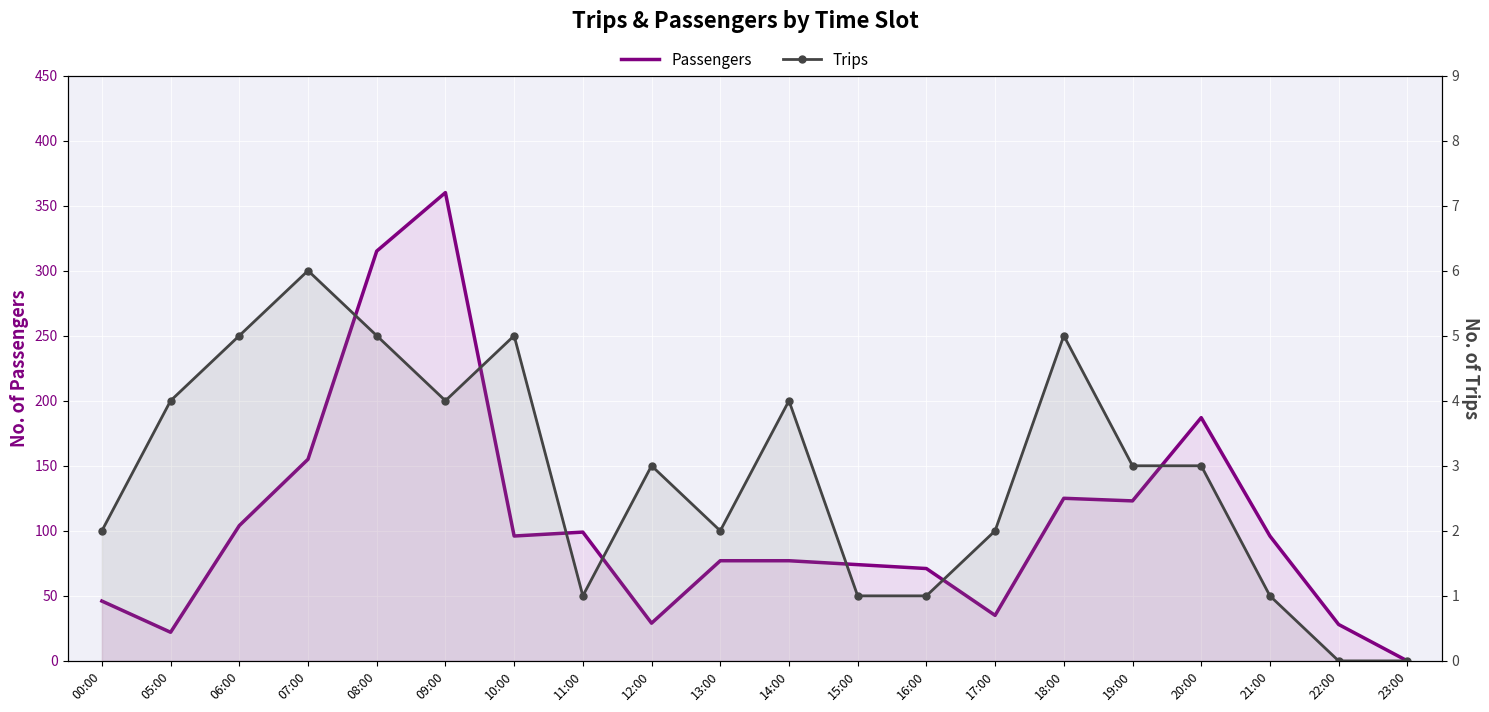

Which series has the largest total across all categories?

Passengers